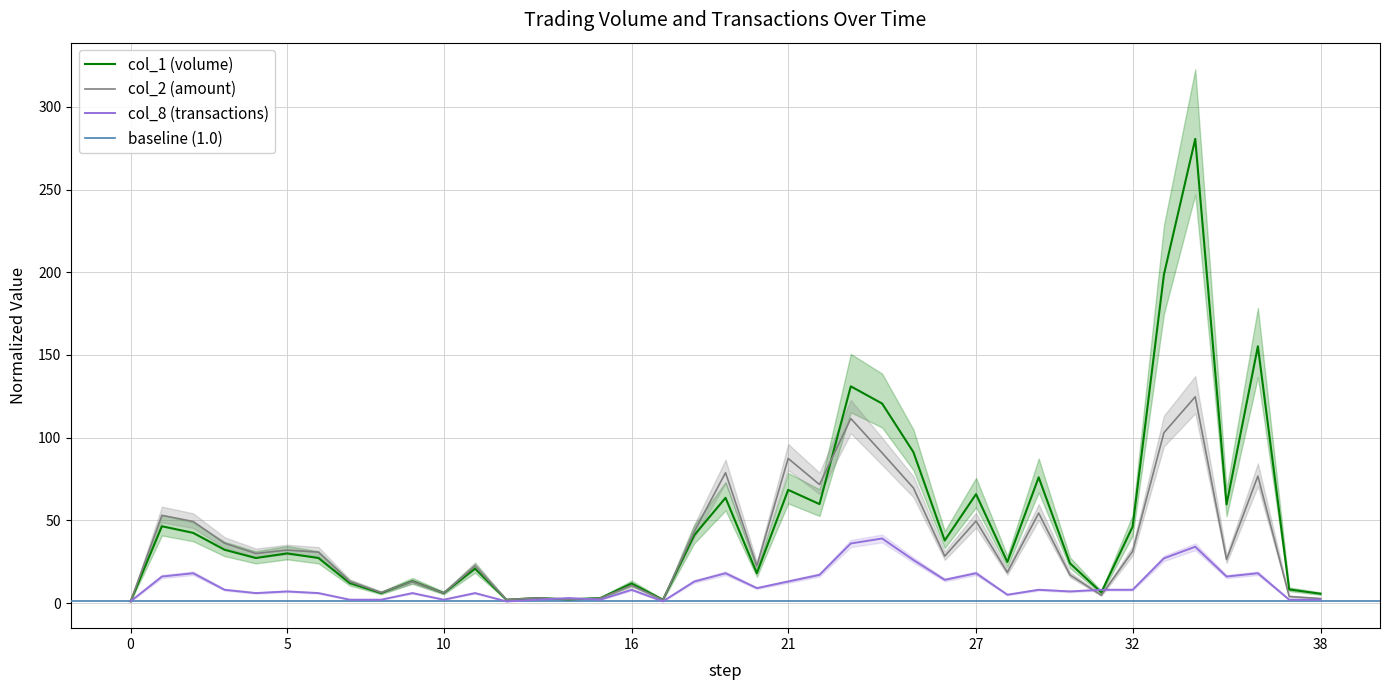

What is the highest value of the col_2 (amount) series?

124.7